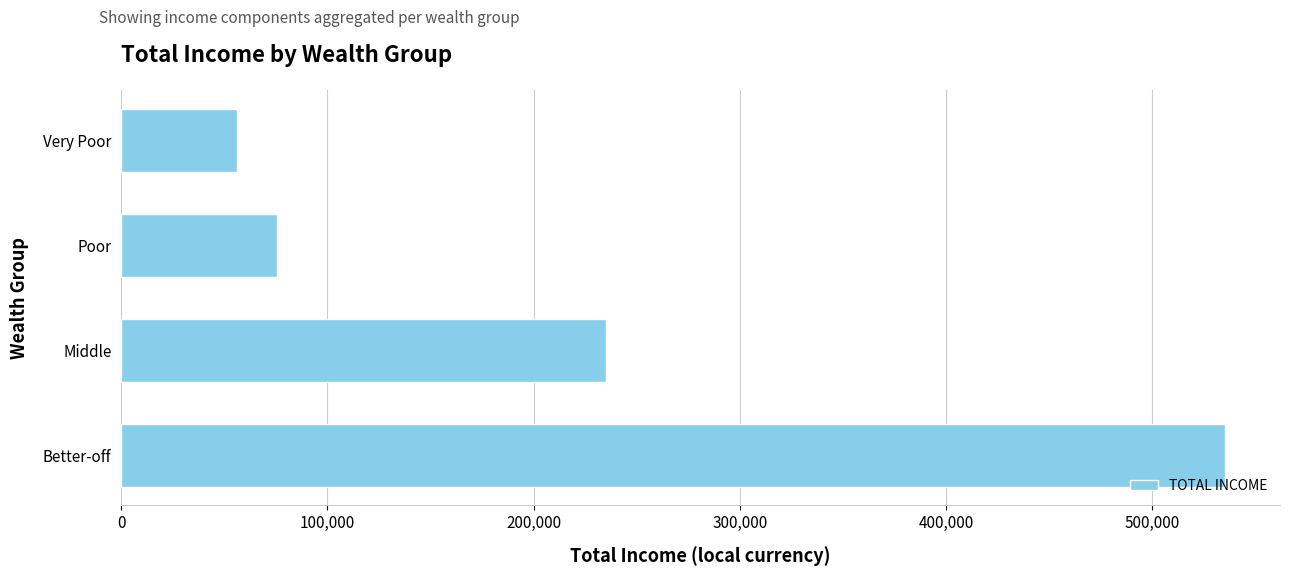

What is the difference between the maximum and minimum values?

479126.1